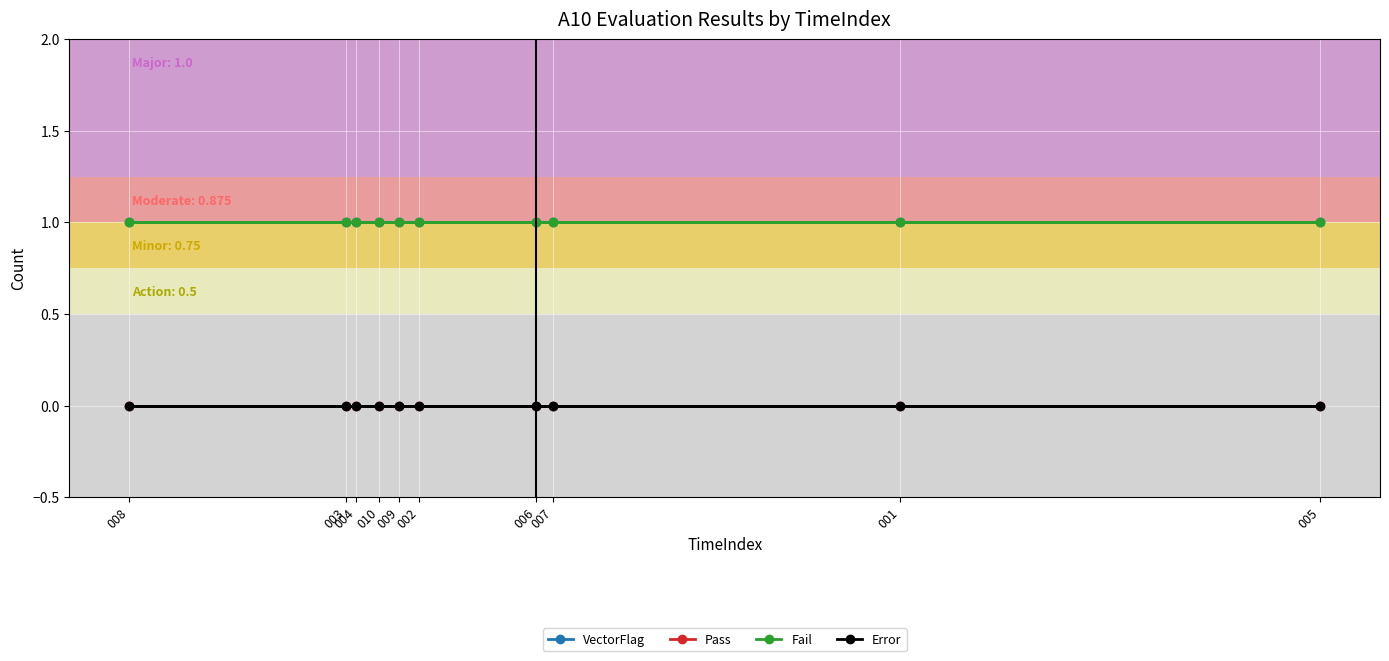

Count the number of data series in this chart.

4